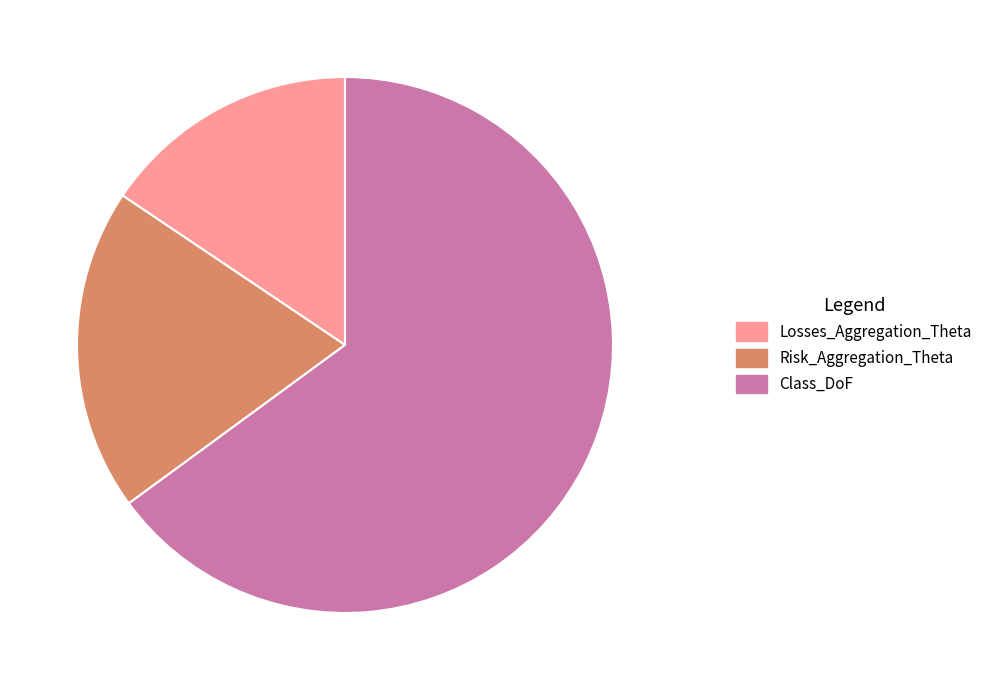

Is the sum of Losses_Aggregation_Theta and Class_DoF greater than half?

Yes